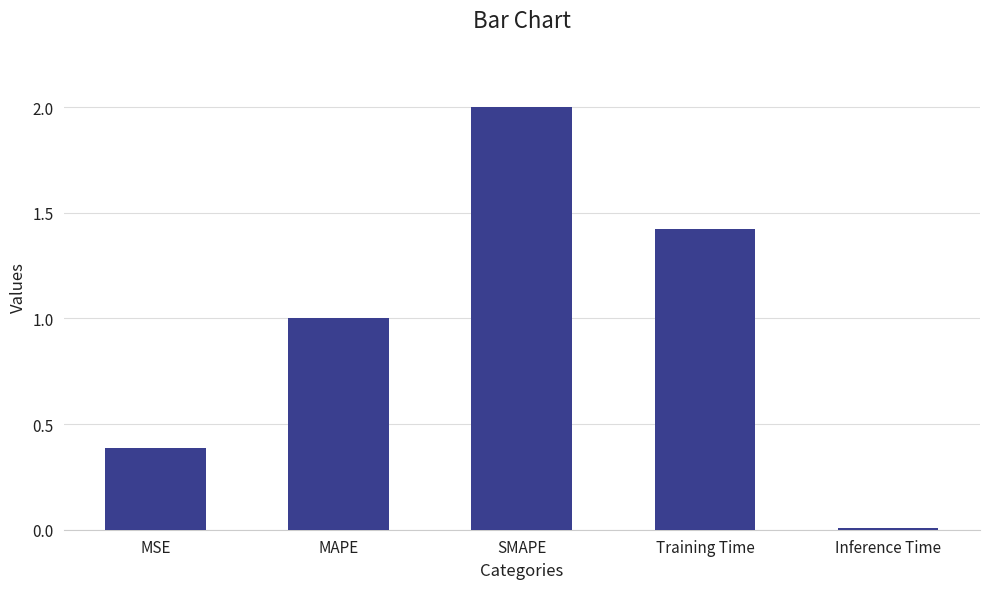

List the labels in order of value, largest first.

SMAPE, Training Time, MAPE, MSE, Inference Time